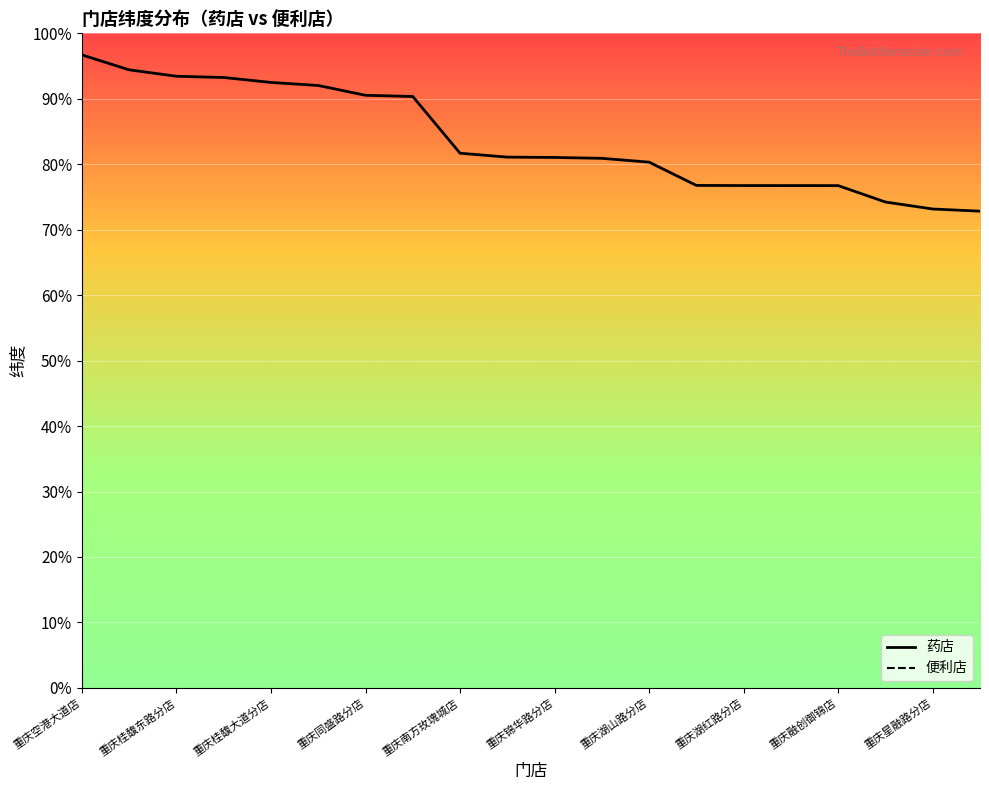

Which series has the largest total across all categories?

便利店